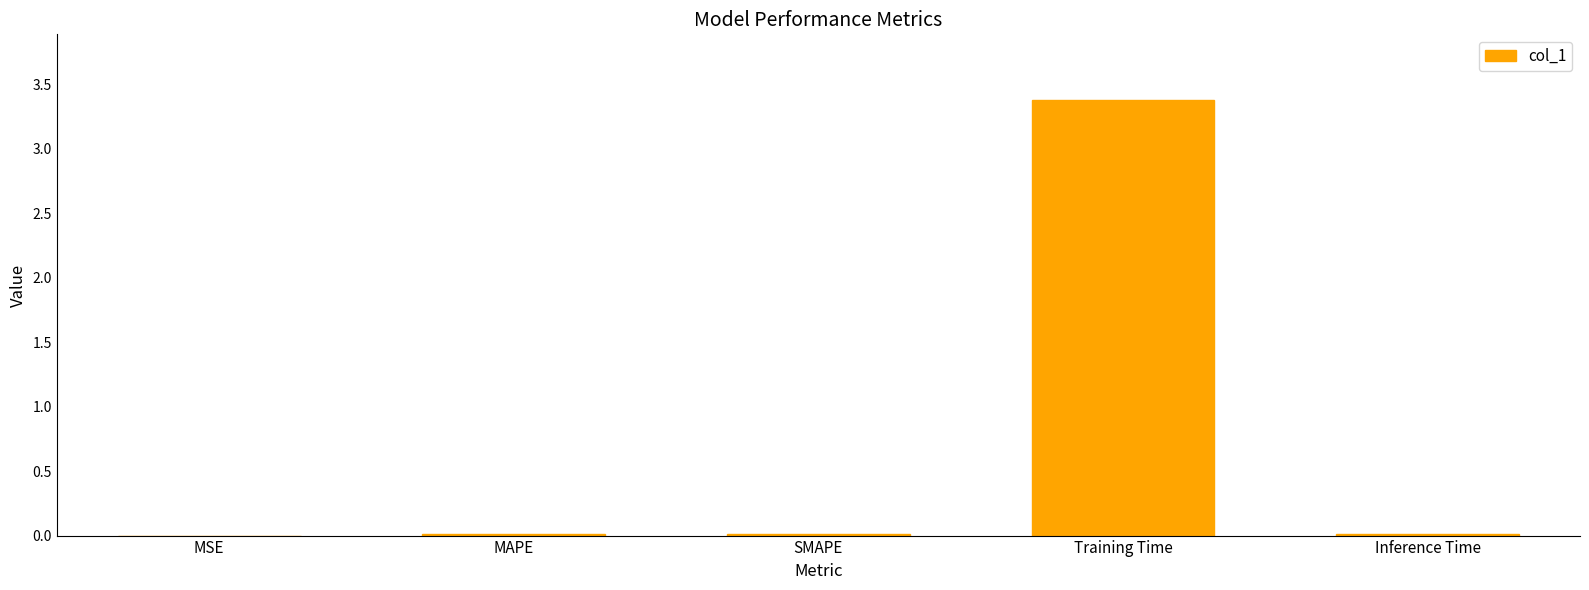

Does the chart contain stacked bars?

No